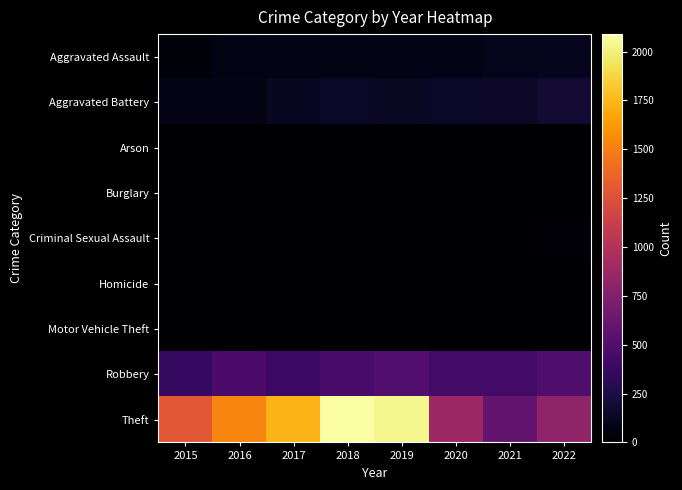

Rank the series by their maximum value, from lowest to highest.

Burglary, Arson, Motor Vehicle Theft, Homicide, Criminal Sexual Assault, Aggravated Assault, Aggravated Battery, Robbery, Theft